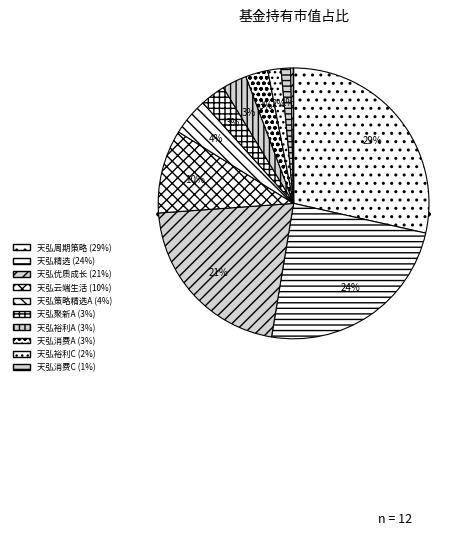

True or false: 天弘消费股票A accounts for 1% of the total.

False